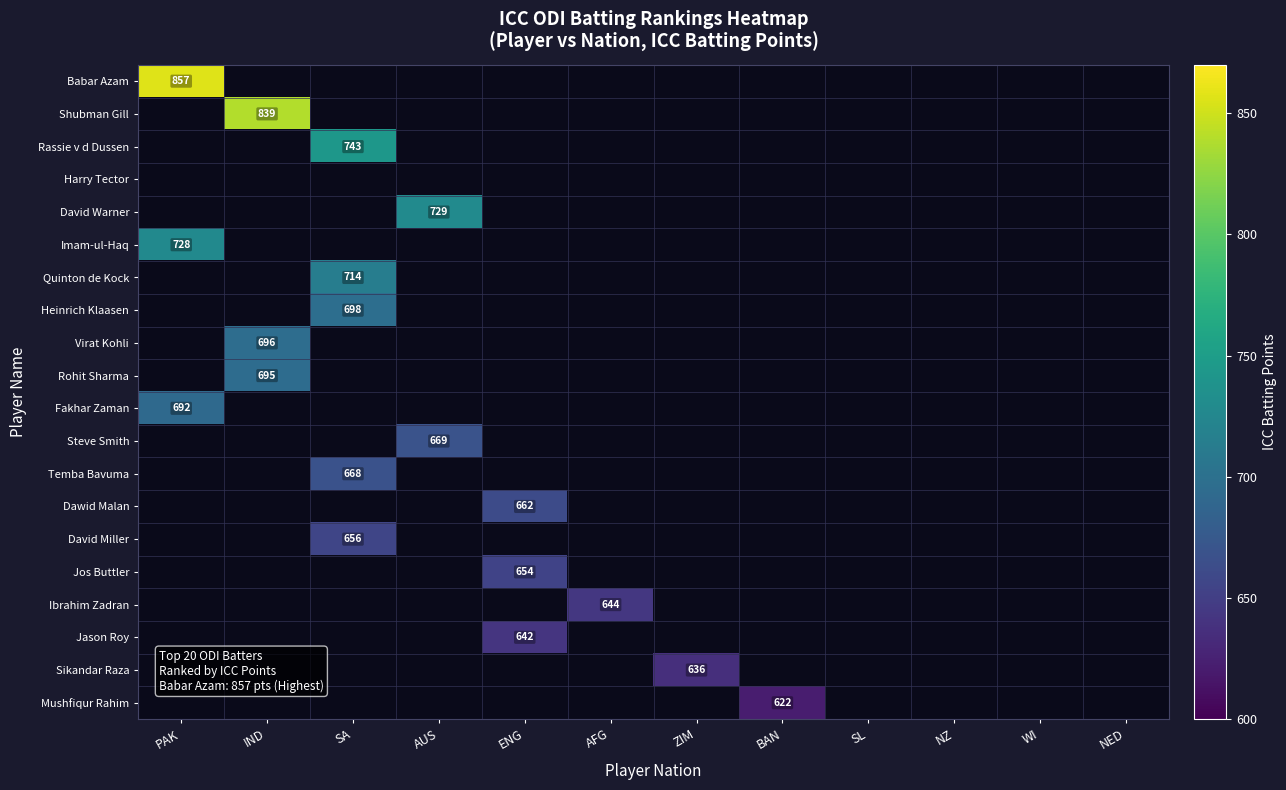

How many data points does each series have?

12